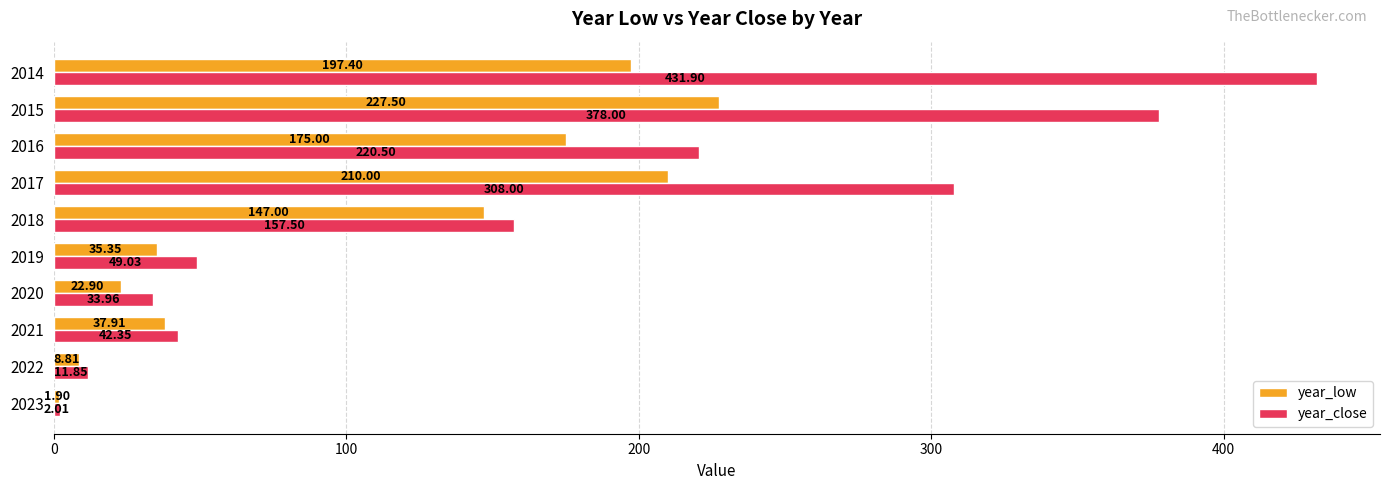

What is the smallest value displayed?

1.9